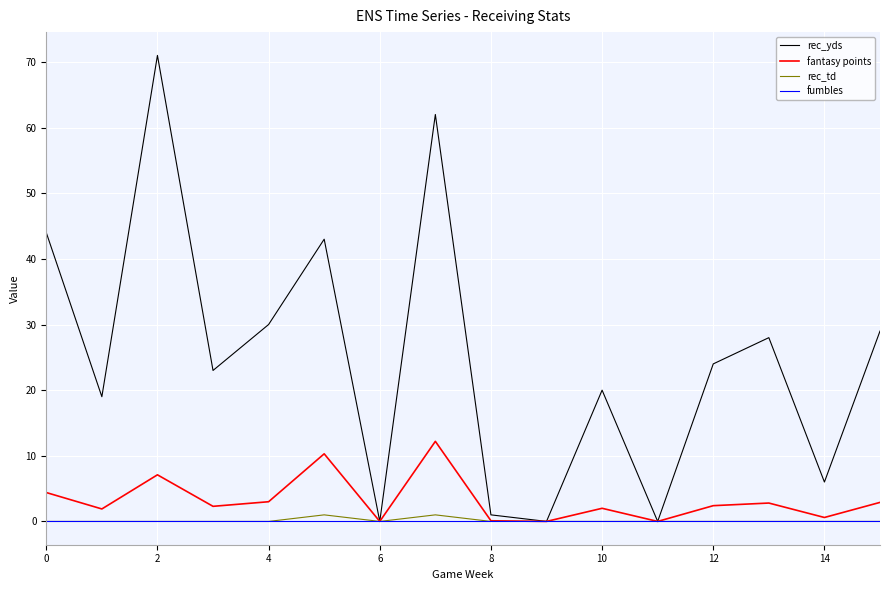

How many lines are shown in the chart?

4